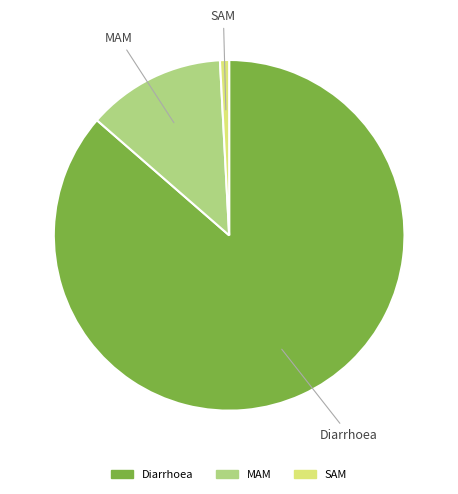

Which category has the biggest portion of the pie?

Diarrhoea